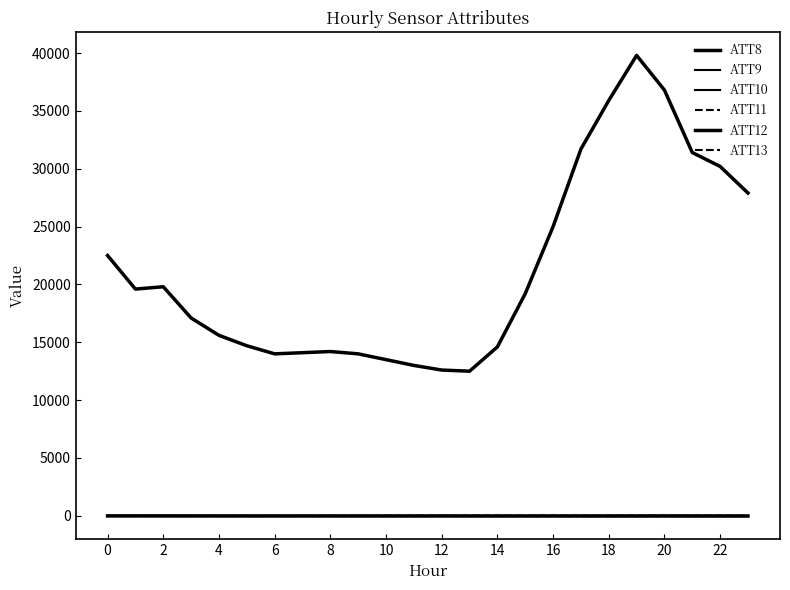

True or false: ATT8 and ATT10 intersect in this chart.

False